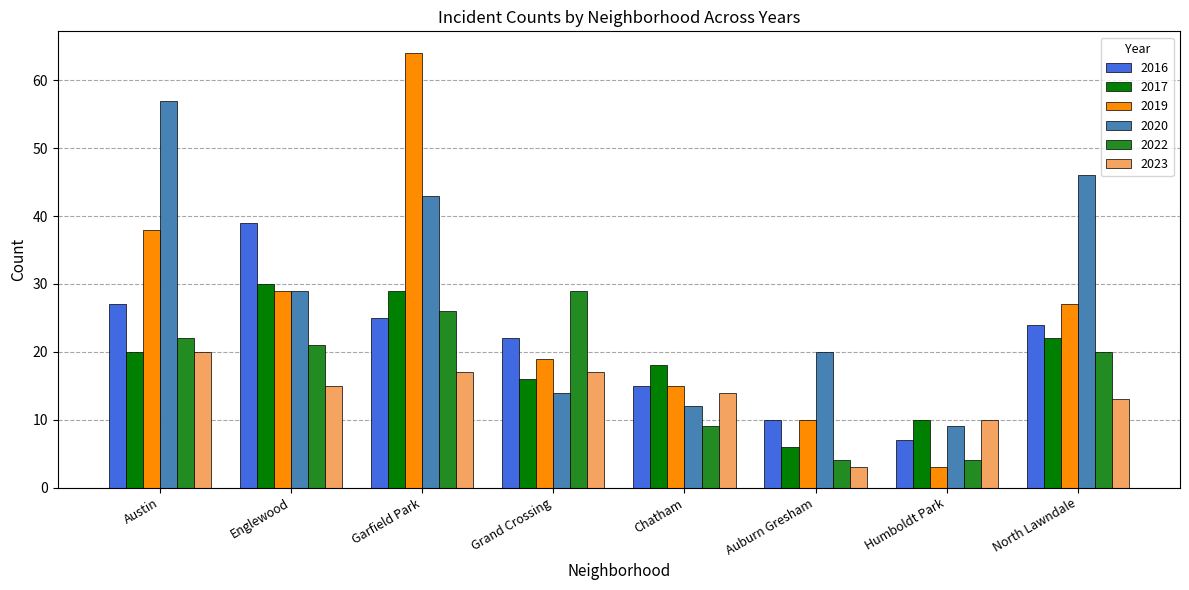

What is the sum of all 2020 values?

230